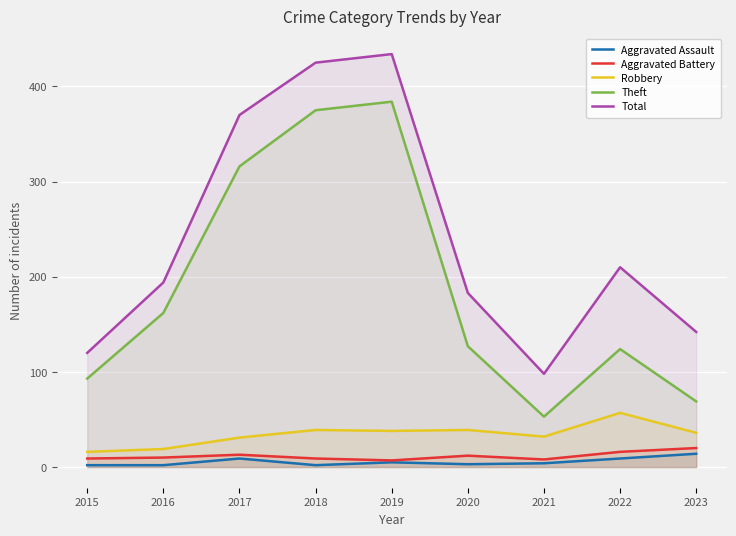

Reading right to left, list all the values displayed in this chart.

Aggravated Assault: 2023=14	2022=9	2021=4	2020=3	2019=5	2018=2	2017=9	2016=2	2015=2
Aggravated Battery: 2023=20	2022=16	2021=8	2020=12	2019=7	2018=9	2017=13	2016=10	2015=9
Robbery: 2023=36	2022=57	2021=32	2020=39	2019=38	2018=39	2017=31	2016=19	2015=16
Theft: 2023=69	2022=124	2021=53	2020=127	2019=384	2018=375	2017=316	2016=162	2015=93
Total: 2023=142	2022=210	2021=98	2020=183	2019=434	2018=425	2017=370	2016=194	2015=120